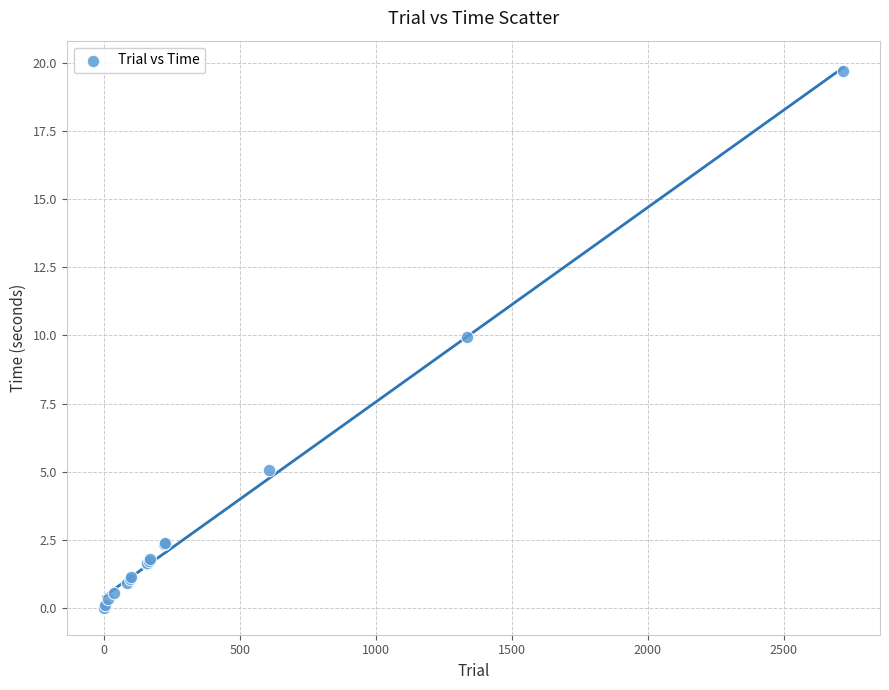

What Y value in the scatter plot is closest to 9?

9.9